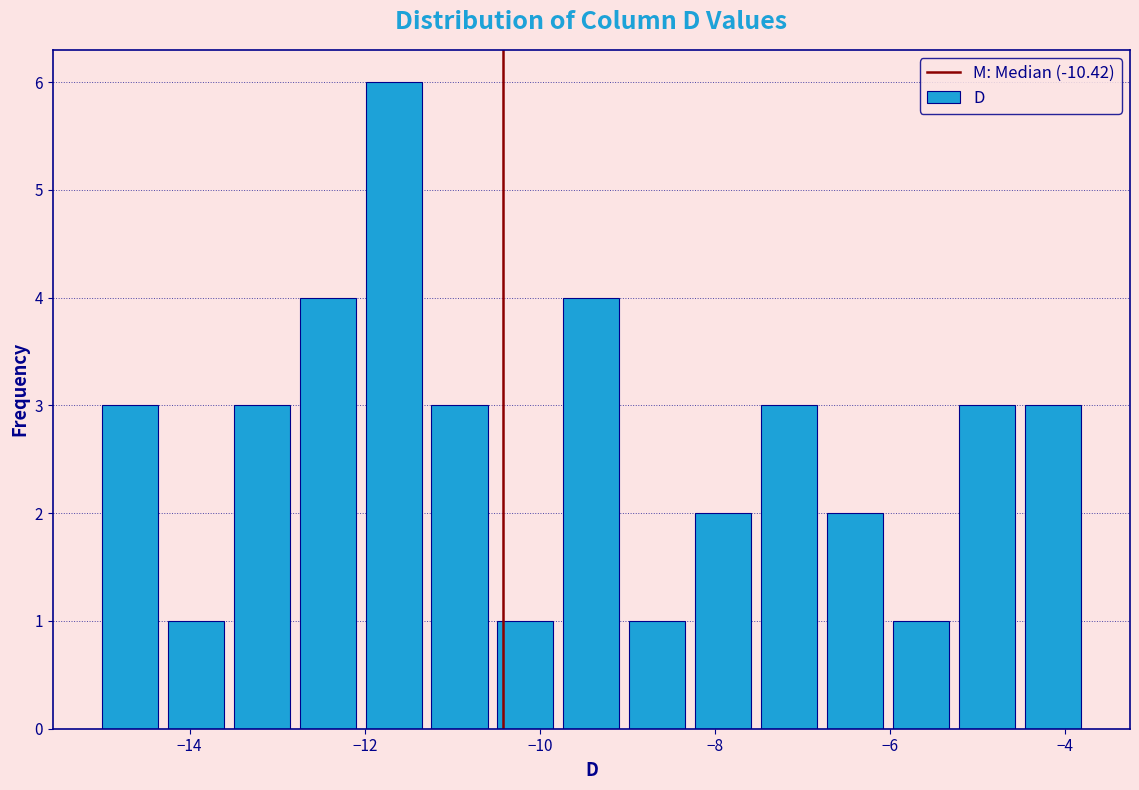

Read against the x-axis, roughly where is the centre of the tallest bar?

-11.6